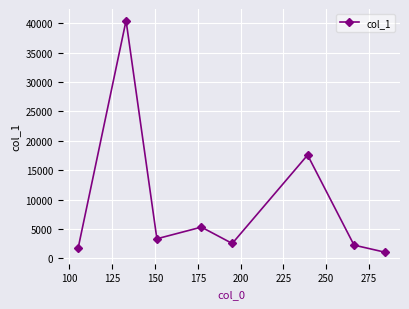

What is the value of the 1st point from the left?

1697.5